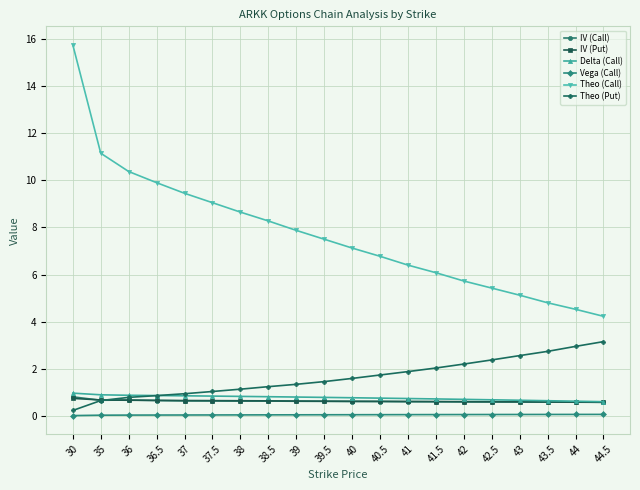

Is it true that IV (Put) equals 0.6 at 43.5?

True